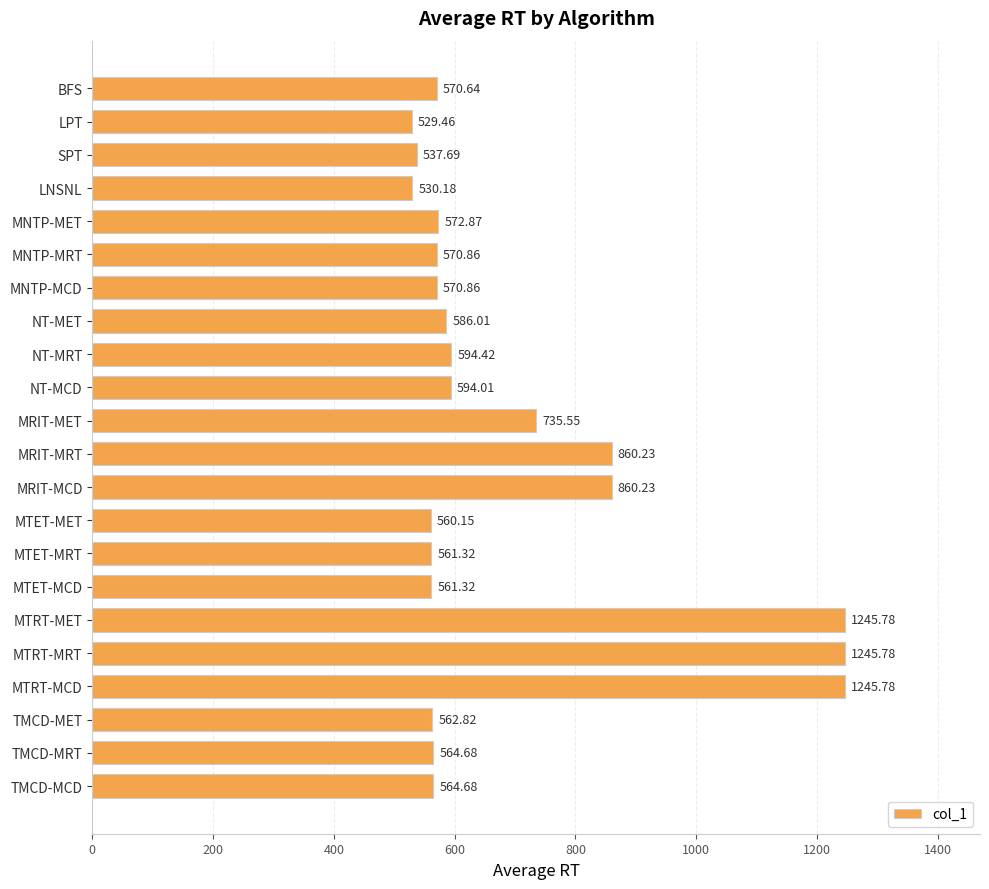

What is the maximum value shown in the chart?

1245.8